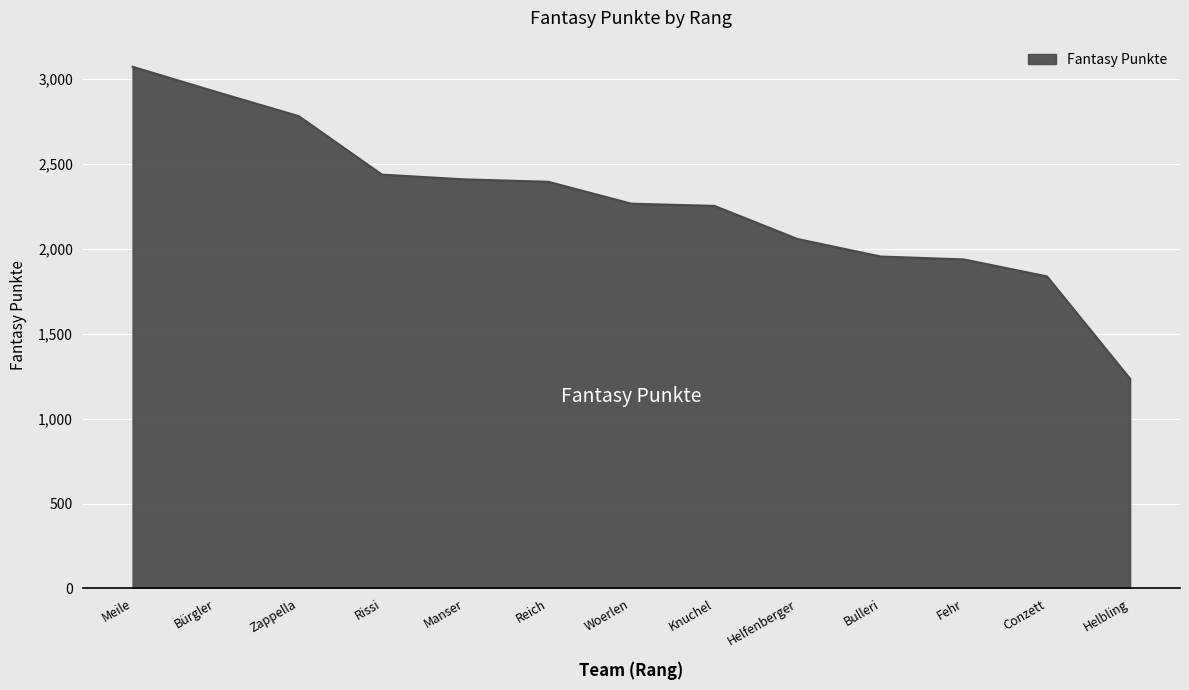

What is the ratio of the value at Fehr to the value at Zappella?

0.7